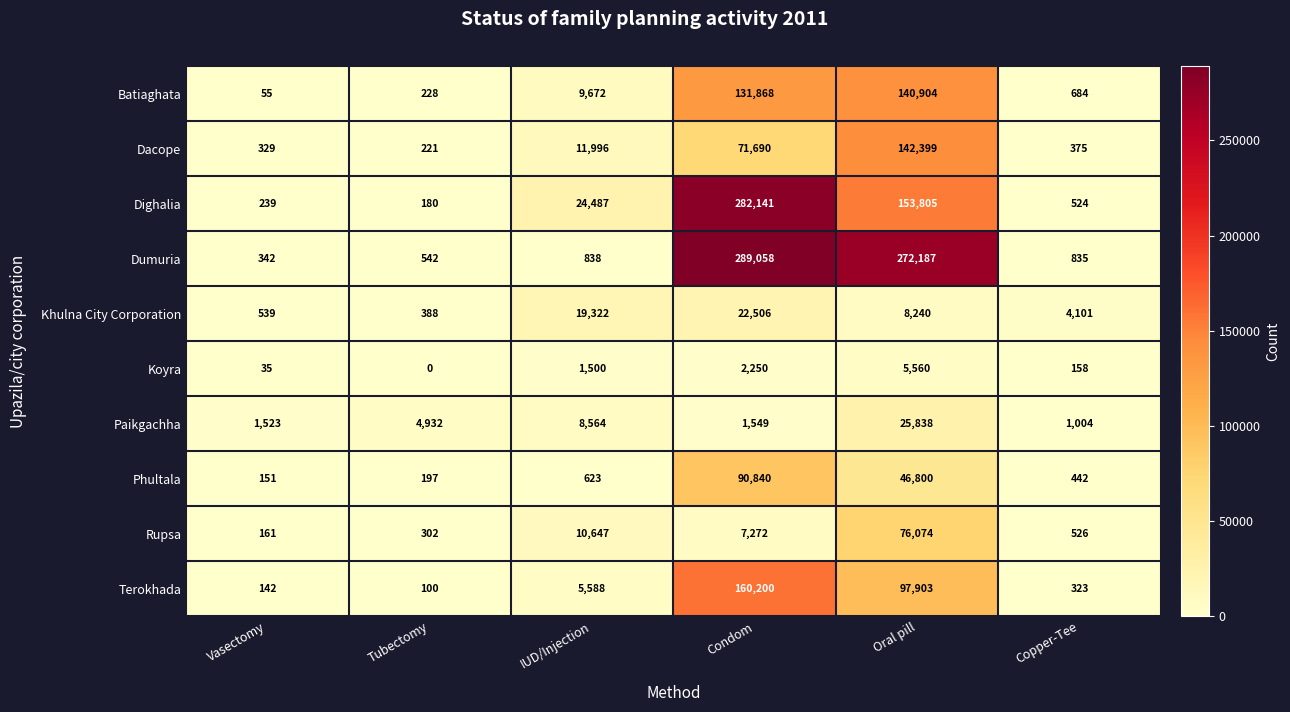

What is the difference between the maximum and second lowest values in the Phultala series?

90643